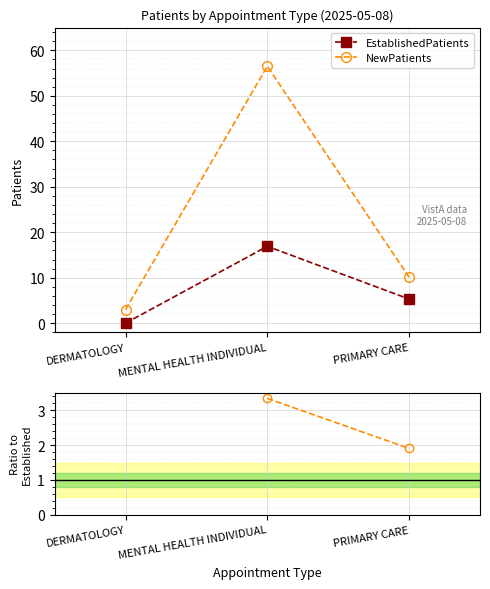

Between DERMATOLOGY and MENTAL HEALTH INDIVIDUAL, which is larger?

MENTAL HEALTH INDIVIDUAL